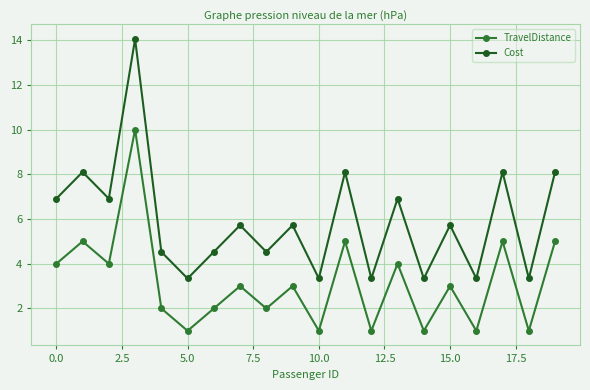

What is the maximum value shown in the chart?

14.1